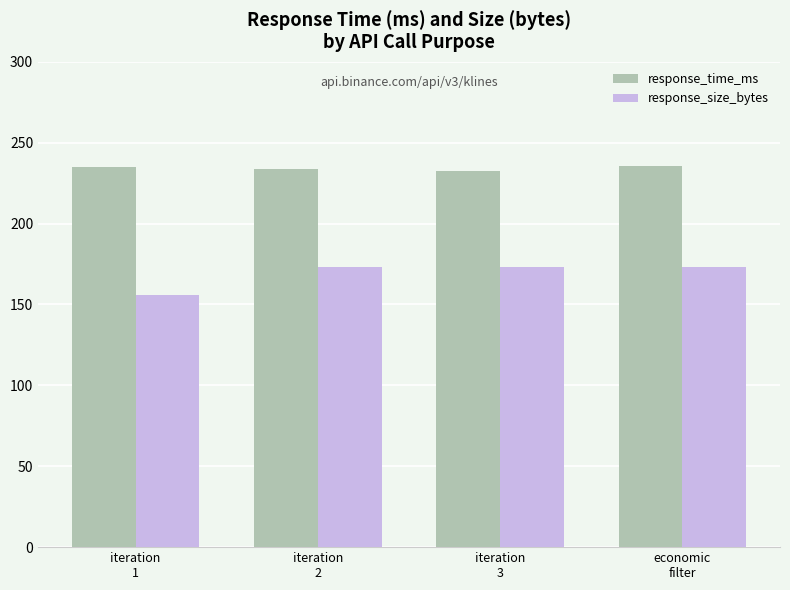

Are the bars horizontal?

No